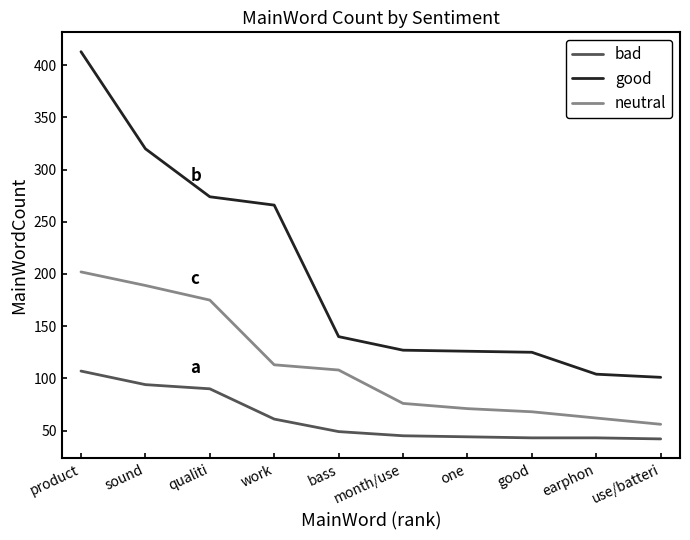

True or false: bad has more than 2 interior local peaks.

False